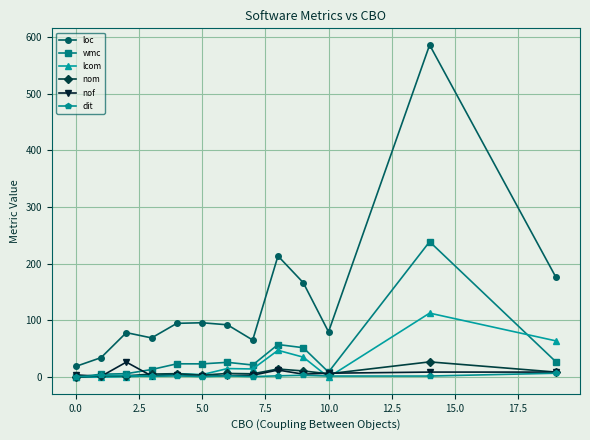

True or false: loc and lcom intersect in this chart.

False